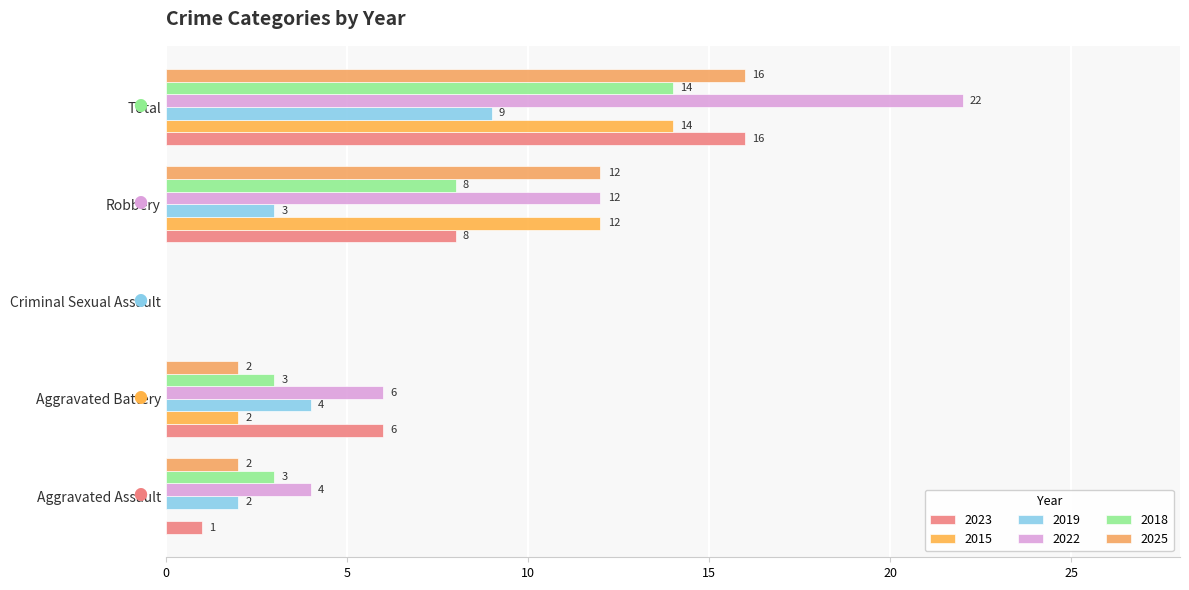

Rank the categories by 2015 value from lowest to highest.

Aggravated Assault, Criminal Sexual Assault, Aggravated Battery, Robbery, Total